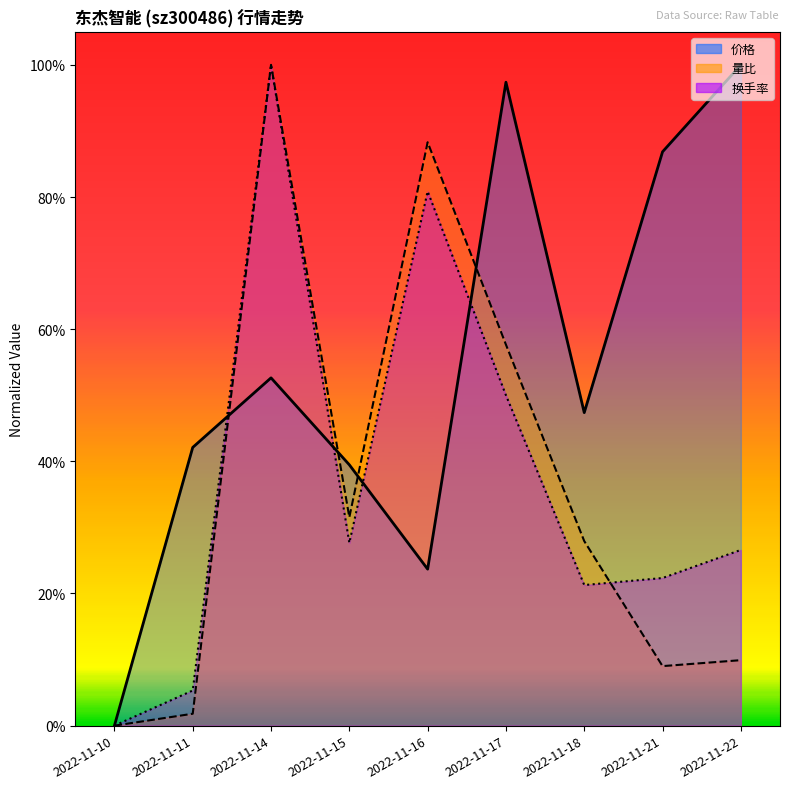

At how many categories does at least one series exceed 0?

8